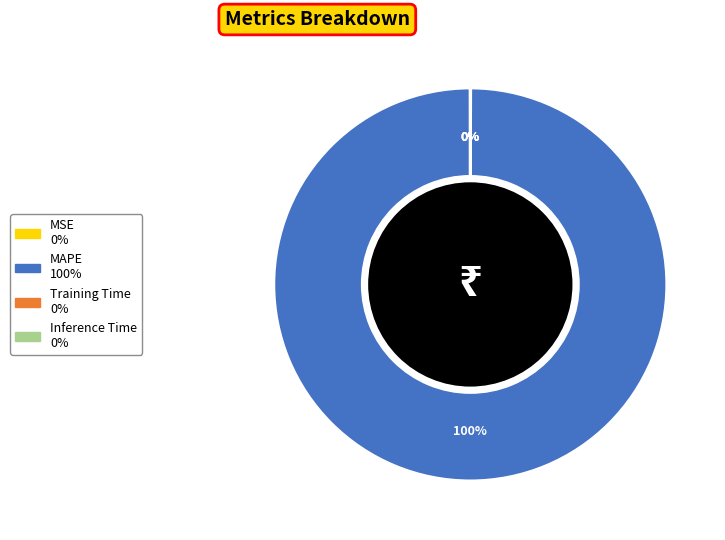

Which category has the biggest portion of the pie?

MAPE